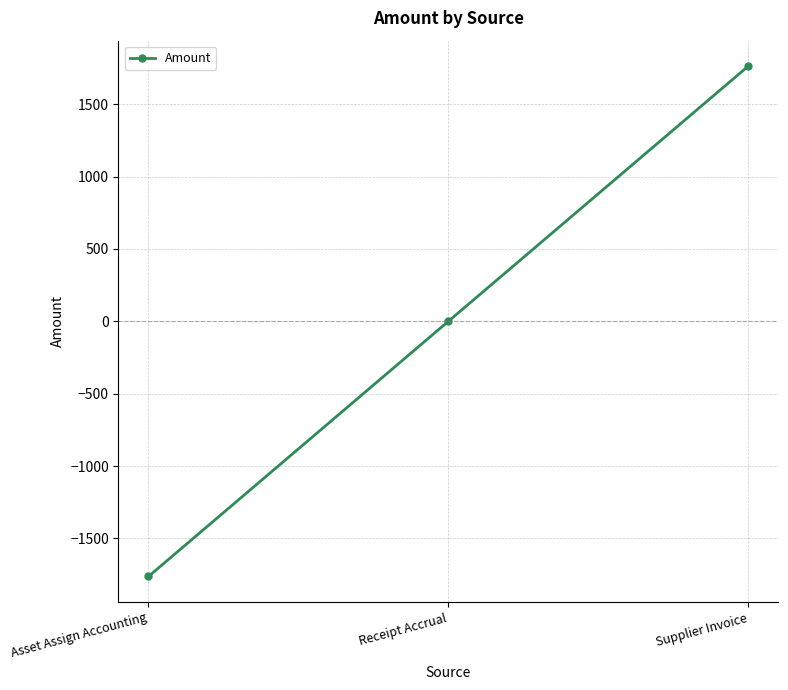

Rank the categories by value from highest to lowest.

Supplier Invoice, Receipt Accrual, Asset Assign Accounting